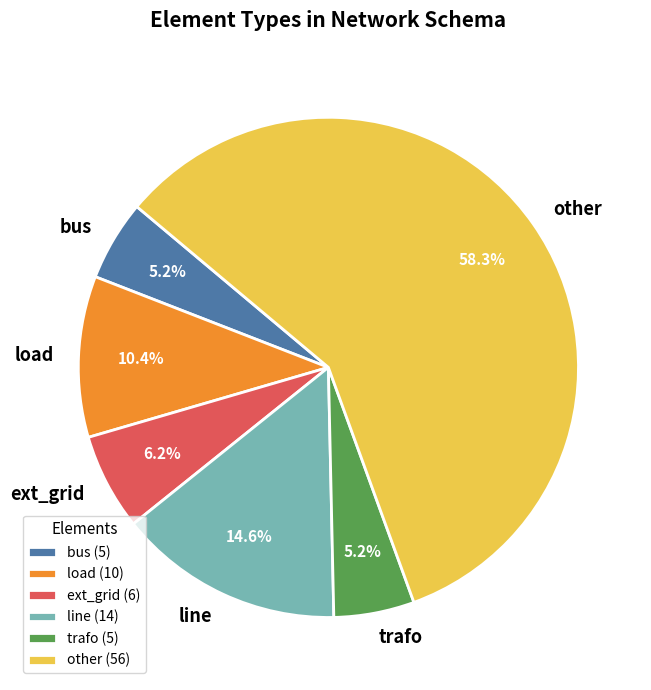

Is other the majority of the pie?

Yes